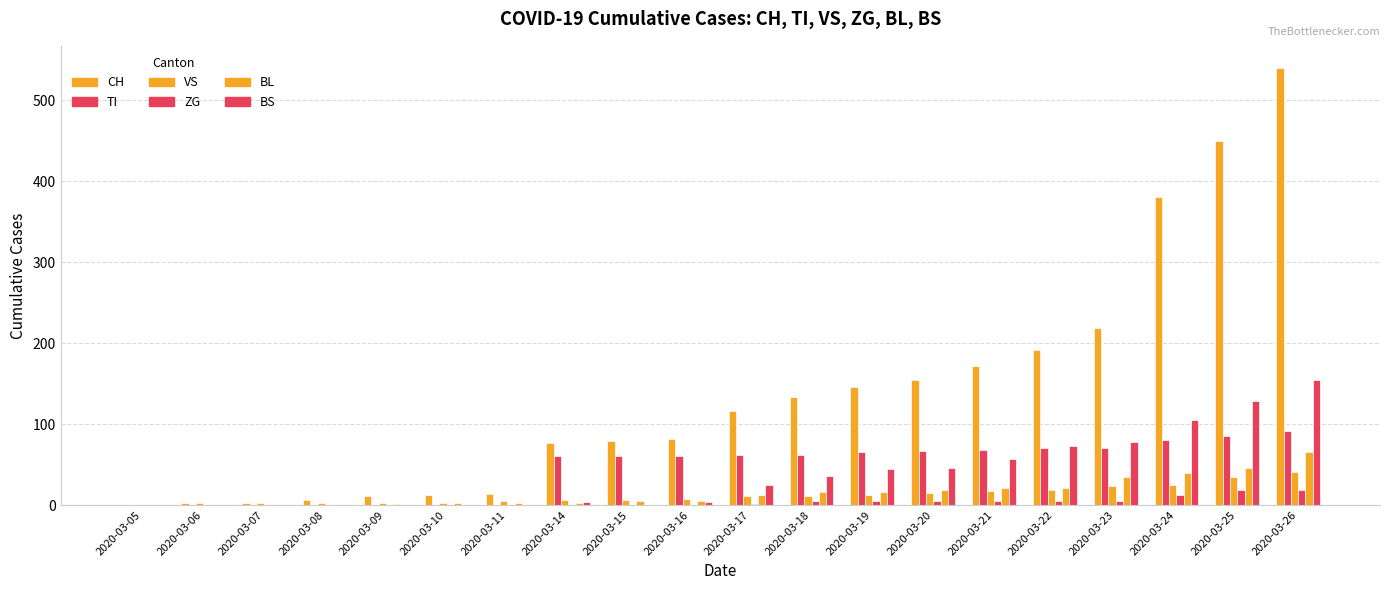

At which label is BL closest to 32?

2020-03-23